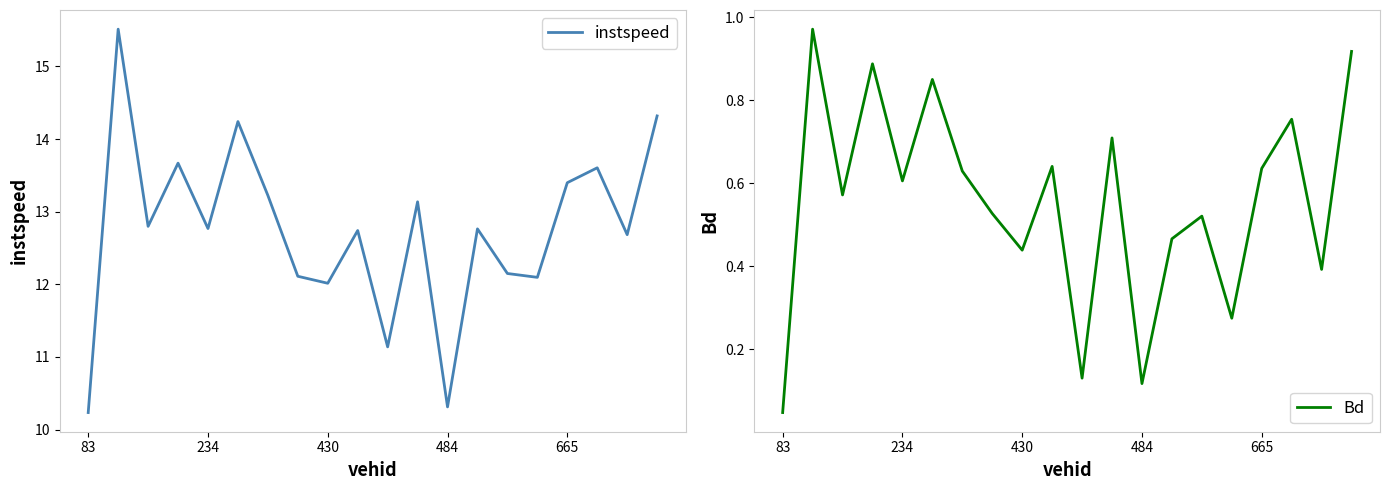

List the series in order of their overall mean, lowest first.

Bd, instspeed